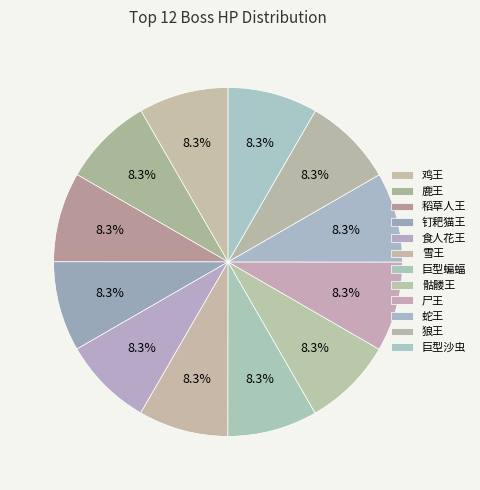

Is it true that 尸王 is 8% of the pie?

True